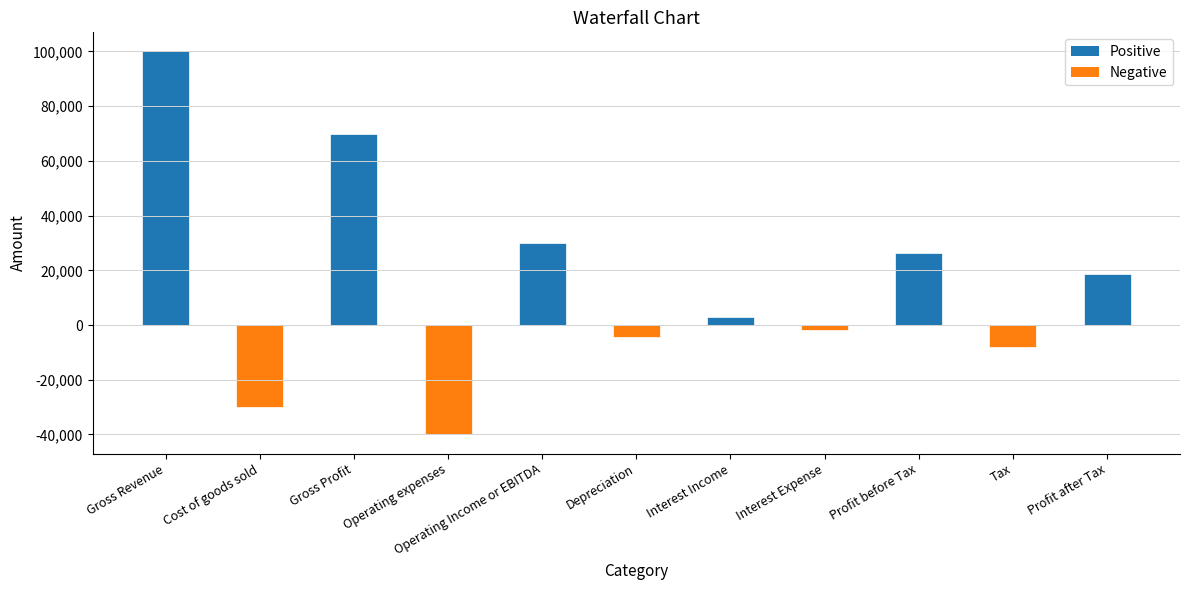

Are the bars horizontal?

No